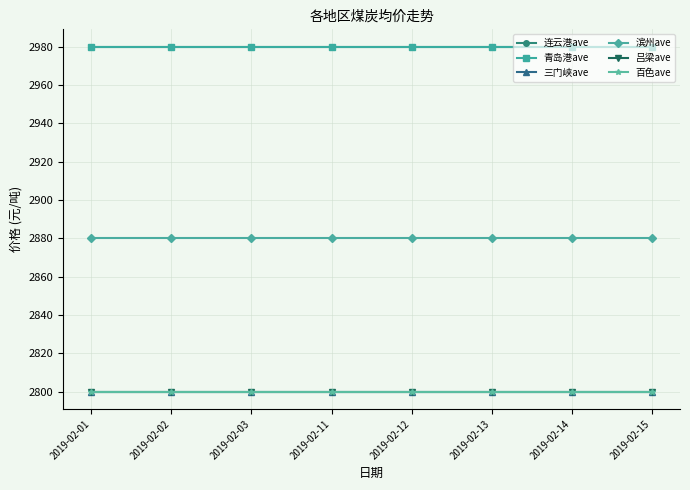

What is the sum of the 青岛港ave values at 2019-02-13 and 2019-02-11?

5960